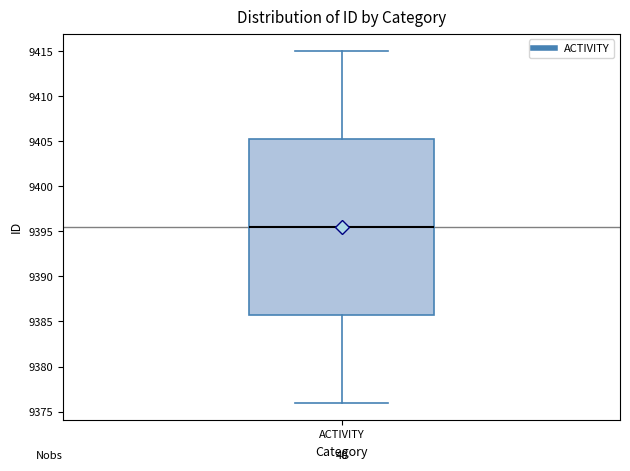

Where does the lower whisker of the box for ACTIVITY end on the y-axis? The values are not printed on the chart, so give them approximately, as read against the axis.

9376.0